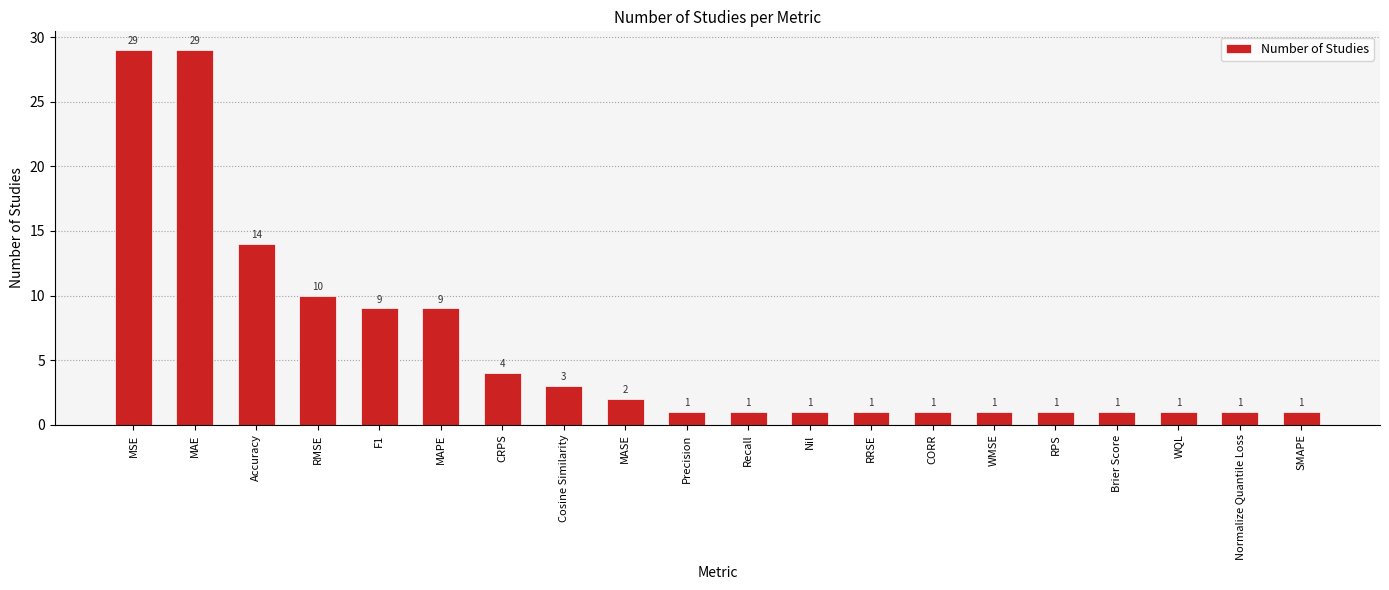

Is it true that the value at SMAPE is 1?

True